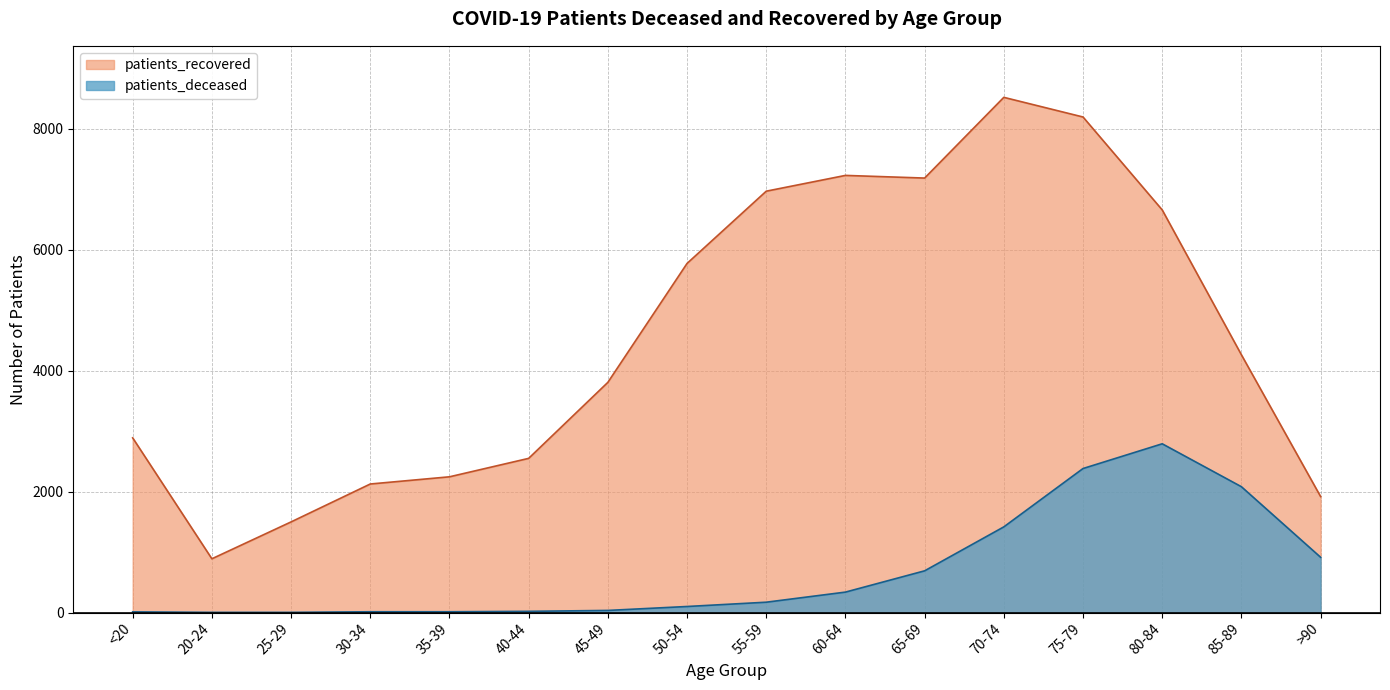

List the labels in order of patients_deceased value, smallest first.

20-24, 25-29, <20, 30-34, 35-39, 40-44, 45-49, 50-54, 55-59, 60-64, 65-69, >90, 70-74, 85-89, 75-79, 80-84